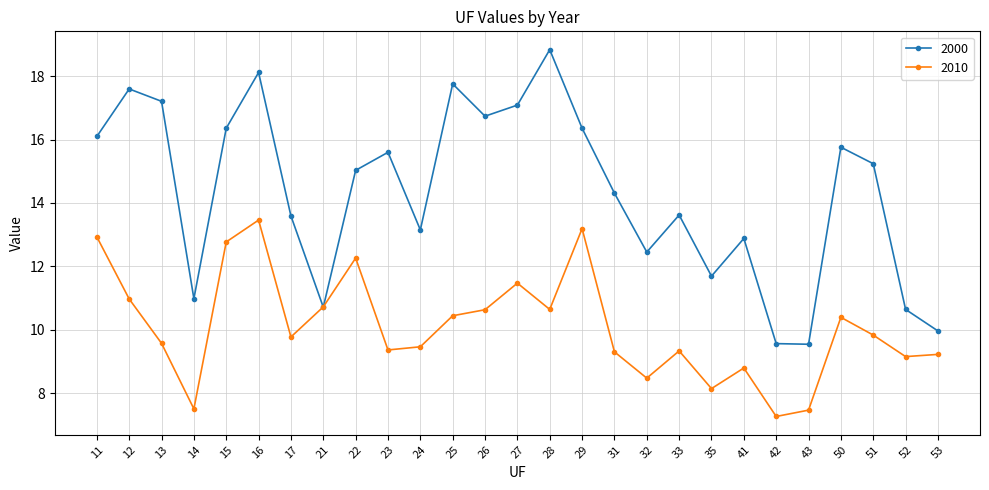

Which series has the largest total across all categories?

2000